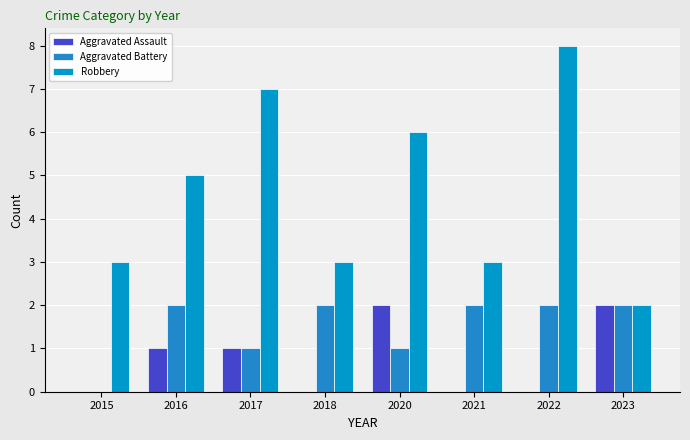

Does the chart contain stacked bars?

No